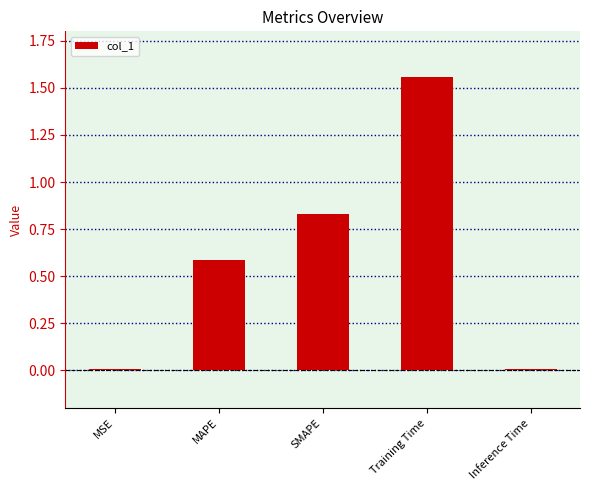

Which label corresponds to the largest value in the chart?

Training Time